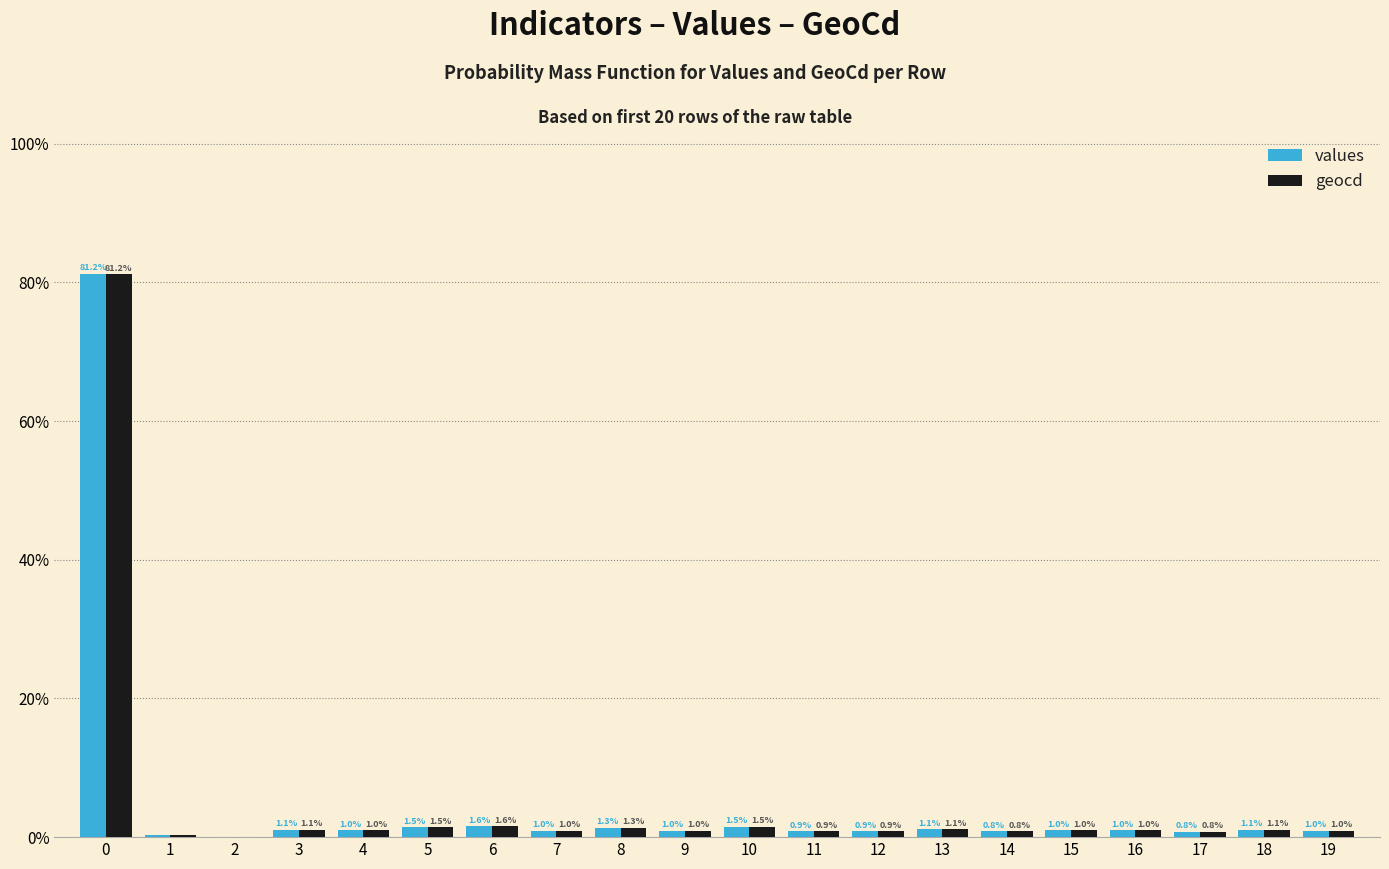

What is the maximum value shown in the chart?

81.2